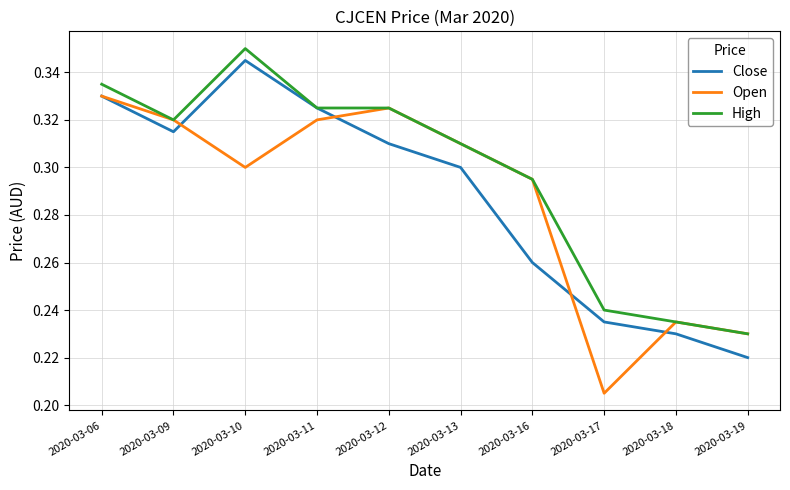

At how many categories does at least one series exceed 0?

10